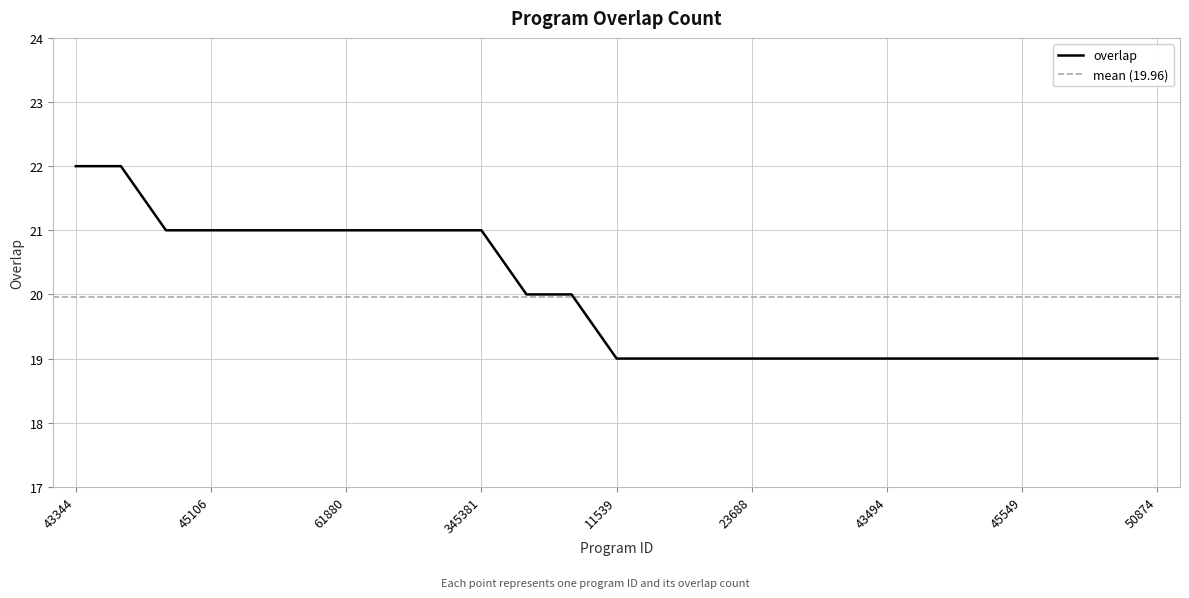

How many lines are shown in the chart?

1